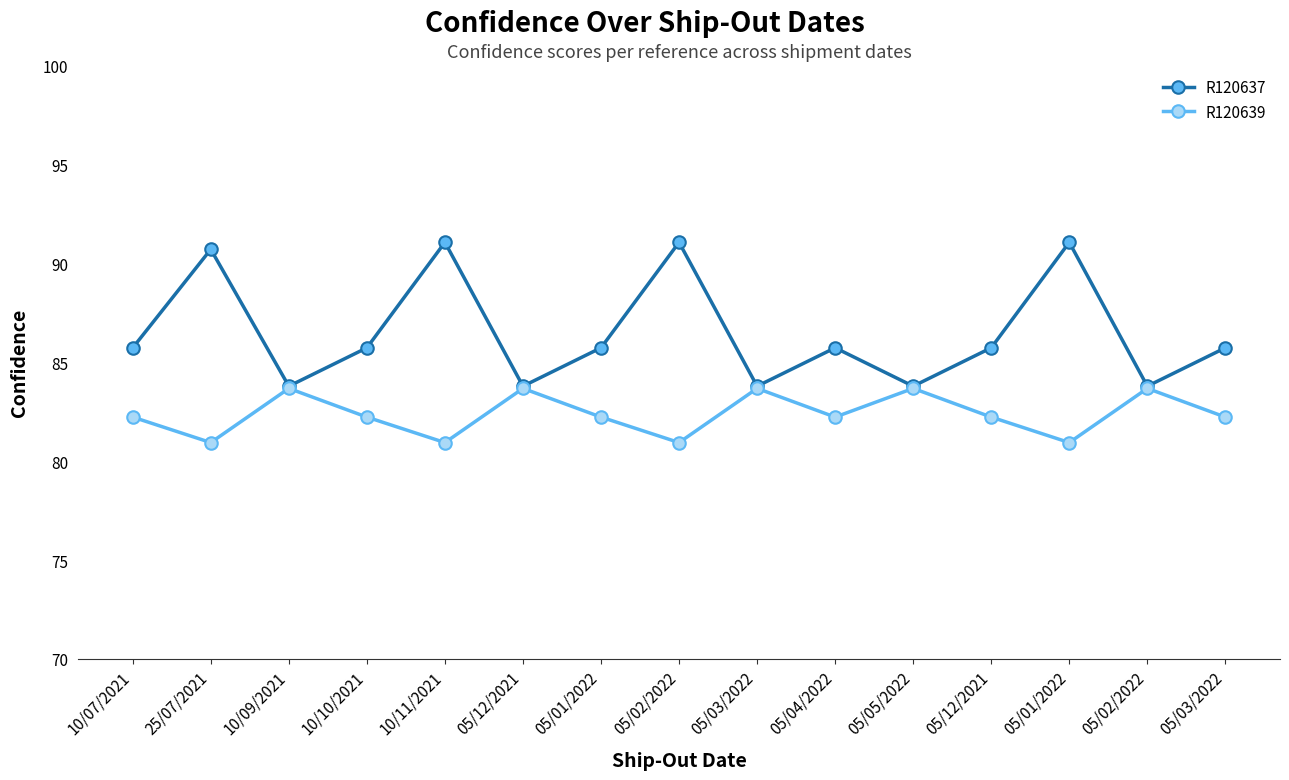

True or false: R120639 has a value of 80.9 at 25/07/2021.

True